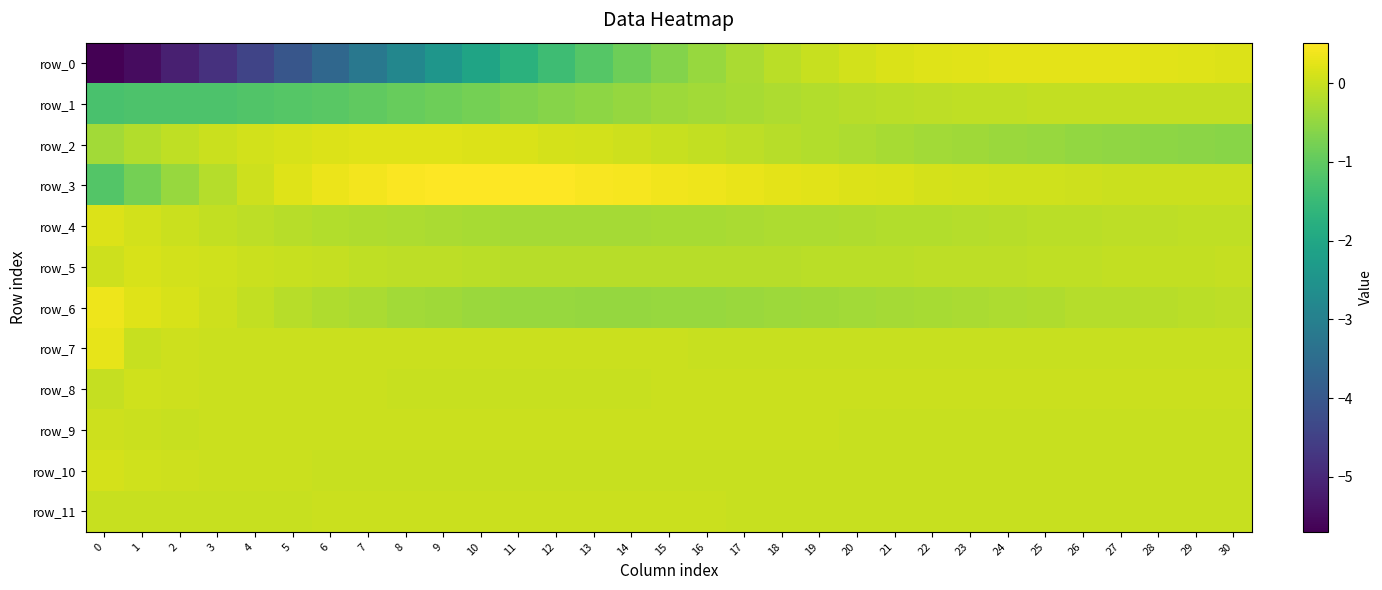

Reading left to right, what are all the values shown in this chart?

row_0: 0=-5.7	1=-5.5	2=-5.2	3=-4.8	4=-4.4	5=-4.0	6=-3.6	7=-3.2	8=-2.8	9=-2.4	10=-2.1	11=-1.7	12=-1.4	13=-1.1	14=-0.9	15=-0.6	16=-0.4	17=-0.3	18=-0.1	19=-0.0	20=0.1	21=0.2	22=0.2	23=0.2	24=0.3	25=0.3	26=0.3	27=0.3	28=0.2	29=0.2	30=0.2
row_1: 0=-1.3	1=-1.2	2=-1.2	3=-1.2	4=-1.2	5=-1.1	6=-1.1	7=-1.0	8=-0.9	9=-0.9	10=-0.8	11=-0.7	12=-0.6	13=-0.5	14=-0.5	15=-0.4	16=-0.3	17=-0.3	18=-0.2	19=-0.2	20=-0.2	21=-0.1	22=-0.1	23=-0.1	24=-0.1	25=-0.1	26=-0.1	27=-0.1	28=-0.1	29=-0.1	30=-0.1
row_2: 0=-0.4	1=-0.2	2=-0.1	3=0.0	4=0.1	5=0.1	6=0.2	7=0.2	8=0.2	9=0.2	10=0.2	11=0.2	12=0.1	13=0.1	14=0.0	15=-0.0	16=-0.1	17=-0.1	18=-0.2	19=-0.2	20=-0.3	21=-0.3	22=-0.3	23=-0.4	24=-0.4	25=-0.5	26=-0.5	27=-0.5	28=-0.5	29=-0.6	30=-0.6
row_3: 0=-1.1	1=-0.8	2=-0.4	3=-0.2	4=0.0	5=0.2	6=0.3	7=0.4	8=0.5	9=0.5	10=0.5	11=0.5	12=0.5	13=0.5	14=0.4	15=0.4	16=0.3	17=0.3	18=0.3	19=0.2	20=0.2	21=0.2	22=0.1	23=0.1	24=0.1	25=0.1	26=0.0	27=0.0	28=0.0	29=0.0	30=0.0
row_4: 0=0.2	1=0.1	2=0.0	3=-0.0	4=-0.1	5=-0.2	6=-0.2	7=-0.2	8=-0.3	9=-0.3	10=-0.3	11=-0.3	12=-0.3	13=-0.3	14=-0.3	15=-0.3	16=-0.3	17=-0.3	18=-0.3	19=-0.2	20=-0.2	21=-0.2	22=-0.2	23=-0.2	24=-0.2	25=-0.1	26=-0.1	27=-0.1	28=-0.1	29=-0.1	30=-0.1
row_5: 0=0.0	1=0.1	2=0.1	3=0.1	4=0.0	5=-0.0	6=-0.0	7=-0.1	8=-0.1	9=-0.1	10=-0.1	11=-0.1	12=-0.2	13=-0.2	14=-0.2	15=-0.2	16=-0.2	17=-0.2	18=-0.1	19=-0.1	20=-0.1	21=-0.1	22=-0.1	23=-0.1	24=-0.1	25=-0.1	26=-0.1	27=-0.1	28=-0.1	29=-0.0	30=-0.0
row_6: 0=0.4	1=0.2	2=0.1	3=0.0	4=-0.1	5=-0.1	6=-0.2	7=-0.3	8=-0.3	9=-0.4	10=-0.4	11=-0.4	12=-0.5	13=-0.5	14=-0.5	15=-0.5	16=-0.4	17=-0.4	18=-0.4	19=-0.4	20=-0.3	21=-0.3	22=-0.3	23=-0.3	24=-0.2	25=-0.2	26=-0.2	27=-0.2	28=-0.1	29=-0.1	30=-0.1
row_7: 0=0.3	1=-0.0	2=0.0	3=0.0	4=0.0	5=0.0	6=0.0	7=0.0	8=0.0	9=0.0	10=0.0	11=0.0	12=0.0	13=0.0	14=0.0	15=0.0	16=0.0	17=0.0	18=0.0	19=0.0	20=0.0	21=0.0	22=0.0	23=0.0	24=0.0	25=0.0	26=0.0	27=0.0	28=0.0	29=0.0	30=0.0
row_8: 0=-0.0	1=0.1	2=0.0	3=0.0	4=0.0	5=0.0	6=0.0	7=0.0	8=0.0	9=0.0	10=0.0	11=0.0	12=0.0	13=0.0	14=0.0	15=0.0	16=0.0	17=0.0	18=0.0	19=0.0	20=0.0	21=0.0	22=0.0	23=0.0	24=0.0	25=0.0	26=0.0	27=0.0	28=0.0	29=0.0	30=0.0
row_9: 0=0.1	1=0.0	2=0.0	3=0.0	4=0.0	5=0.0	6=0.0	7=0.0	8=0.0	9=0.0	10=0.0	11=0.0	12=0.0	13=0.0	14=0.0	15=0.0	16=0.0	17=0.0	18=0.0	19=0.0	20=0.0	21=0.0	22=0.0	23=0.0	24=0.0	25=0.0	26=-0.0	27=-0.0	28=-0.0	29=-0.0	30=-0.0
row_10: 0=0.1	1=0.1	2=0.0	3=0.0	4=0.0	5=0.0	6=0.0	7=-0.0	8=-0.0	9=-0.0	10=-0.0	11=-0.0	12=-0.0	13=-0.0	14=-0.0	15=-0.0	16=-0.0	17=-0.0	18=-0.0	19=-0.0	20=-0.0	21=-0.0	22=-0.0	23=-0.0	24=-0.0	25=-0.0	26=-0.0	27=-0.0	28=-0.0	29=-0.0	30=-0.0
row_11: 0=0.0	1=-0.0	2=-0.0	3=0.0	4=0.0	5=0.0	6=0.0	7=0.0	8=0.0	9=0.0	10=0.0	11=0.0	12=0.0	13=0.0	14=0.0	15=0.0	16=0.0	17=0.0	18=0.0	19=0.0	20=0.0	21=0.0	22=0.0	23=0.0	24=0.0	25=0.0	26=0.0	27=-0.0	28=-0.0	29=-0.0	30=-0.0